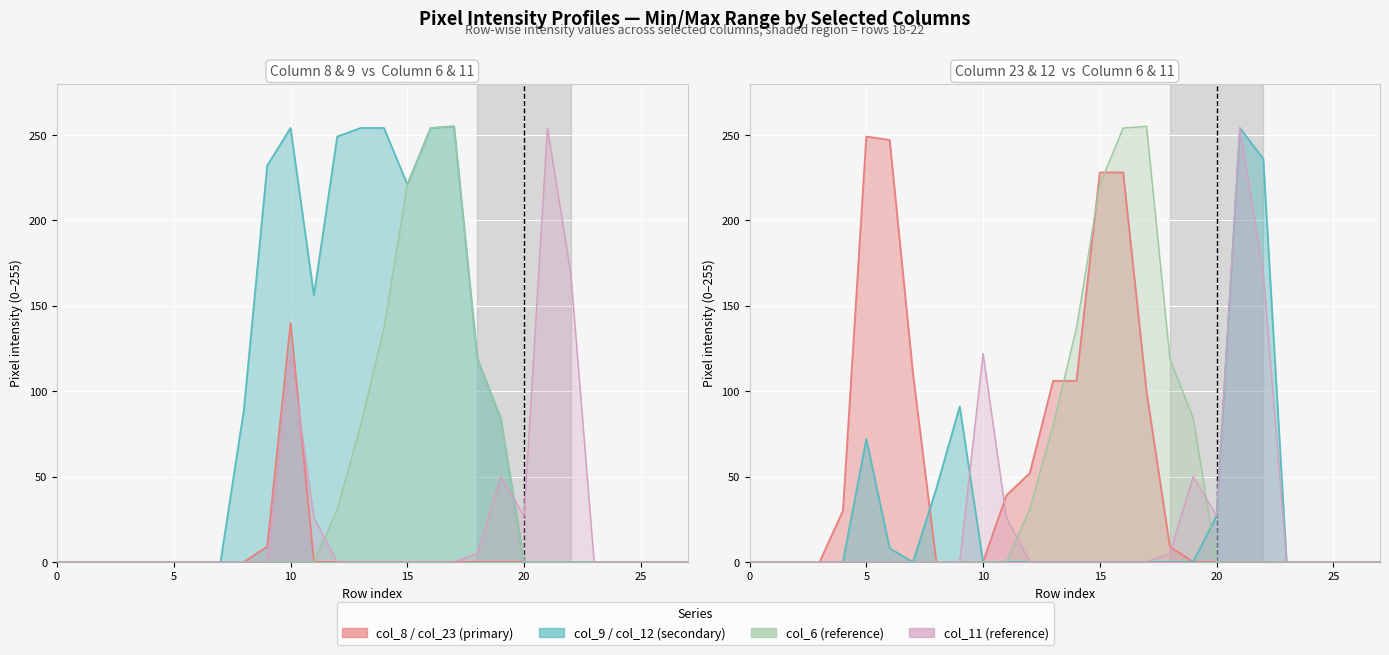

What is the sum of all col_23 values?

1504